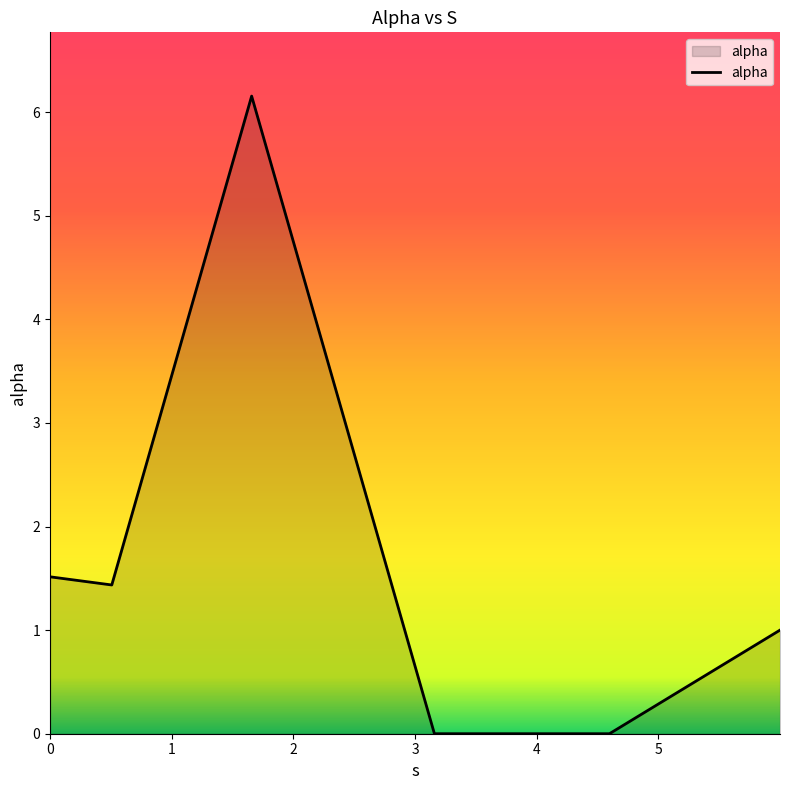

What is the average value?

1.7